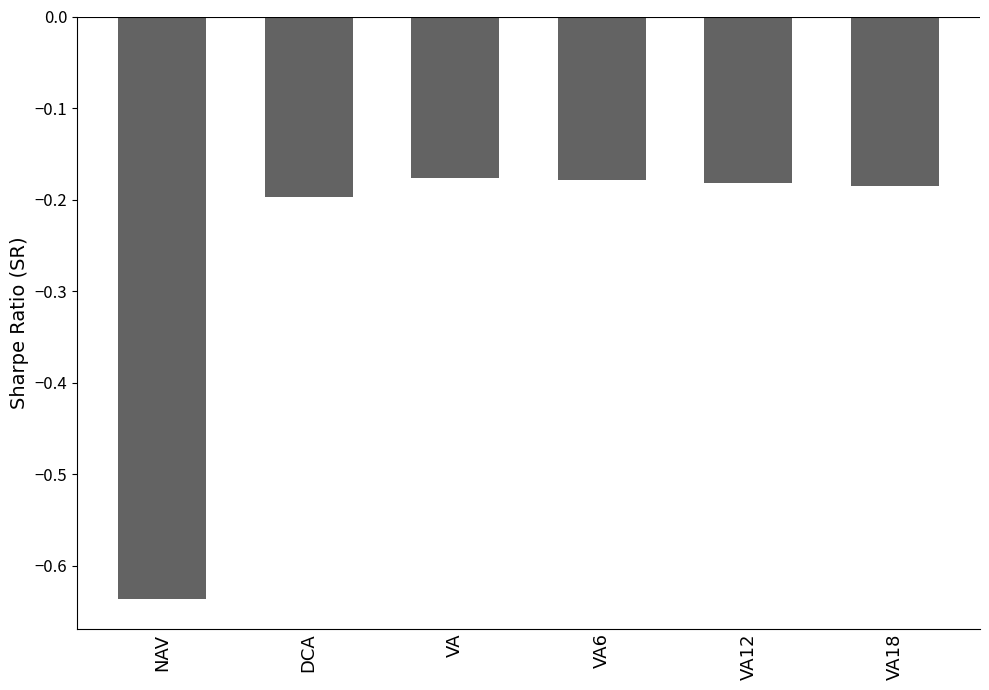

Count the number of categories in the chart.

6